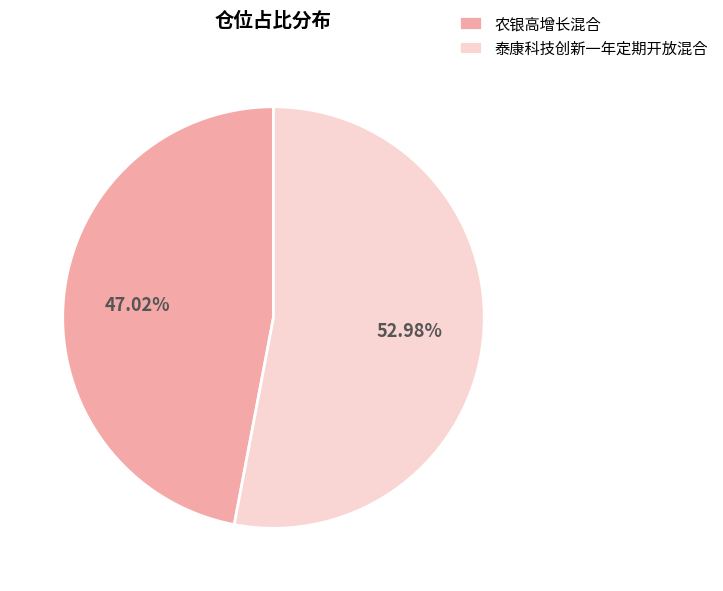

Between 农银高增长混合 and 泰康科技创新一年定期开放混合, which is larger?

泰康科技创新一年定期开放混合